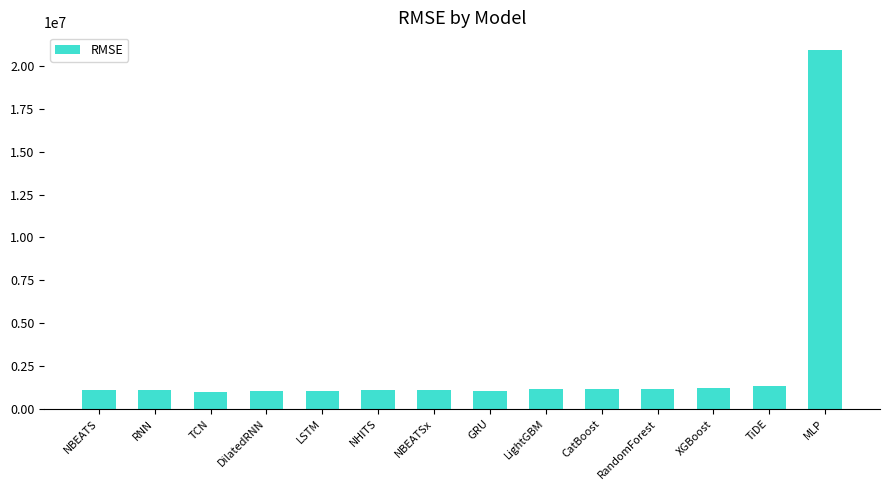

What is the change in value from NBEATS to NHITS?

+49126.3